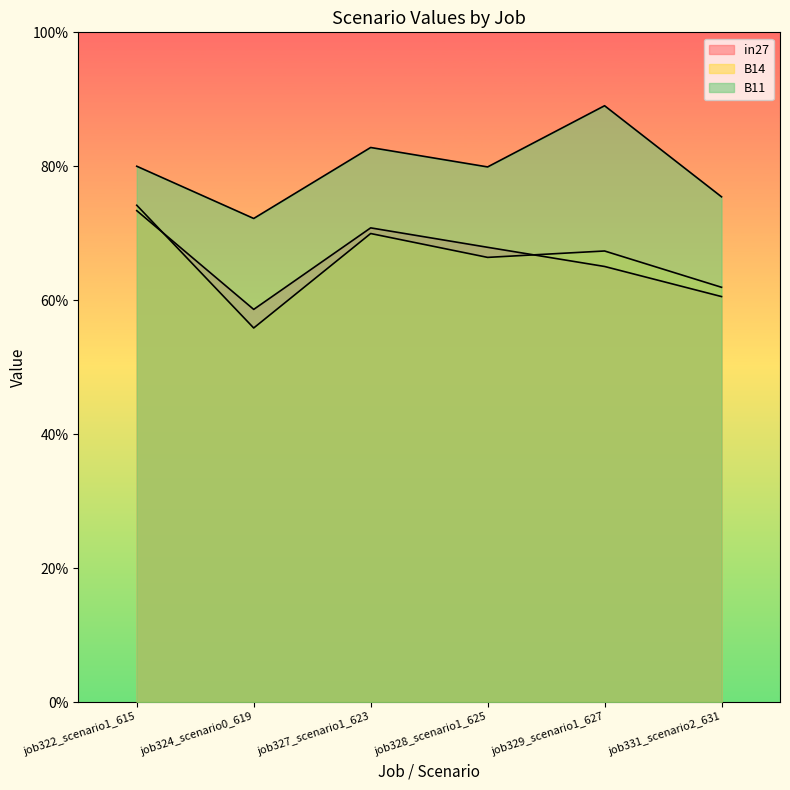

Rank the categories by B14 value from lowest to highest.

job324_scenario0_619, job331_scenario2_631, job328_scenario1_625, job329_scenario1_627, job327_scenario1_623, job322_scenario1_615